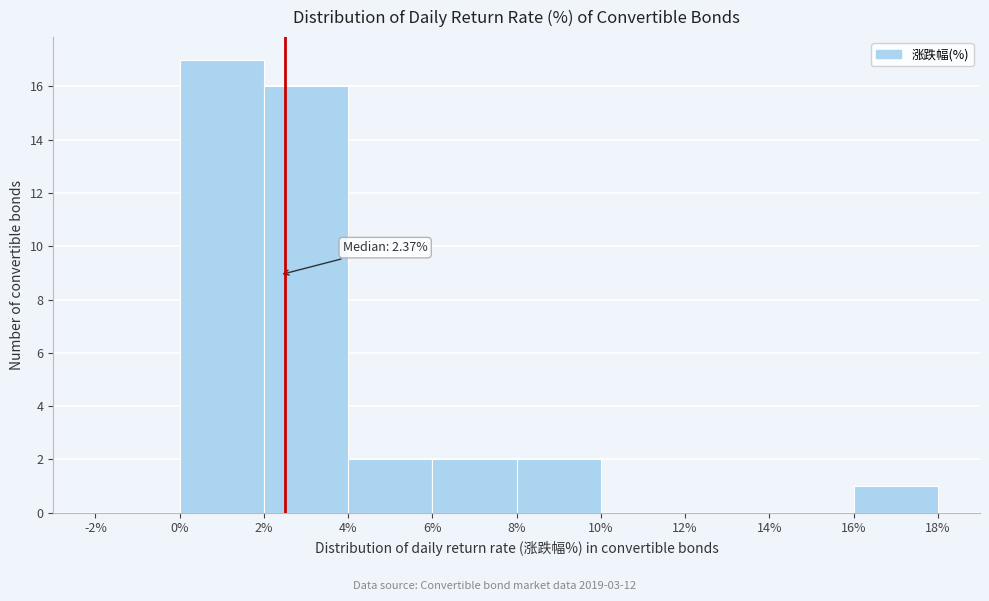

Over which range of the x-axis is the bar tallest?

0% to 2%